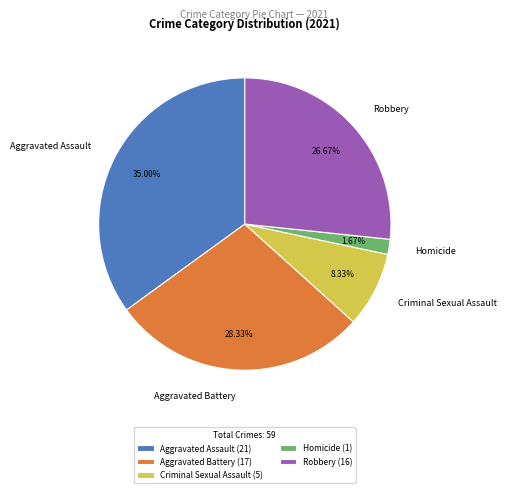

To the nearest percent, what is the difference between the largest and smallest slice percentages?

33%